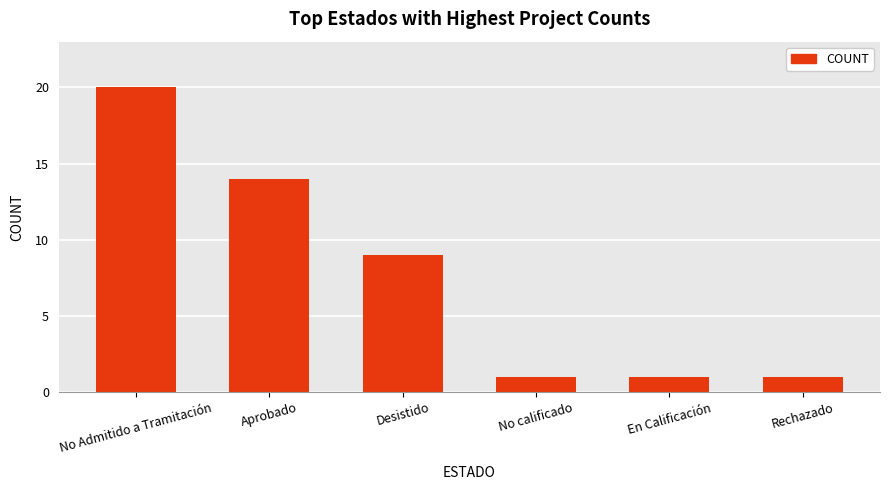

Which has a higher value, Desistido or Rechazado?

Desistido